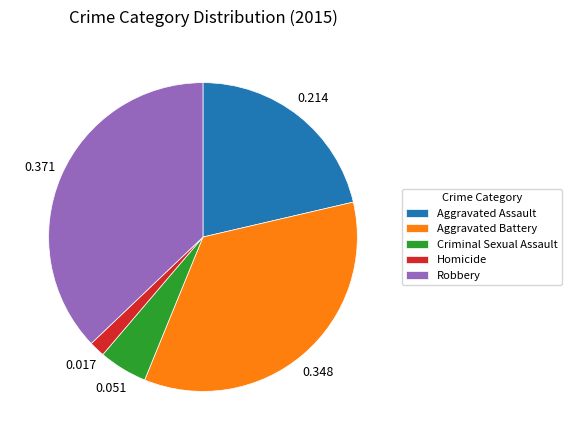

The Homicide slice represents 15% of the pie. True or false?

False